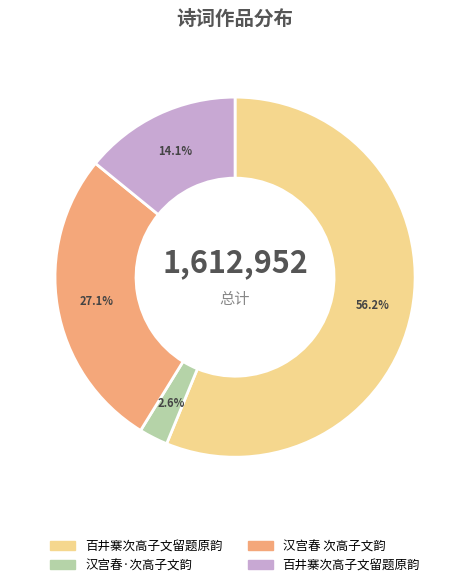

Count the number of slices in the pie.

4